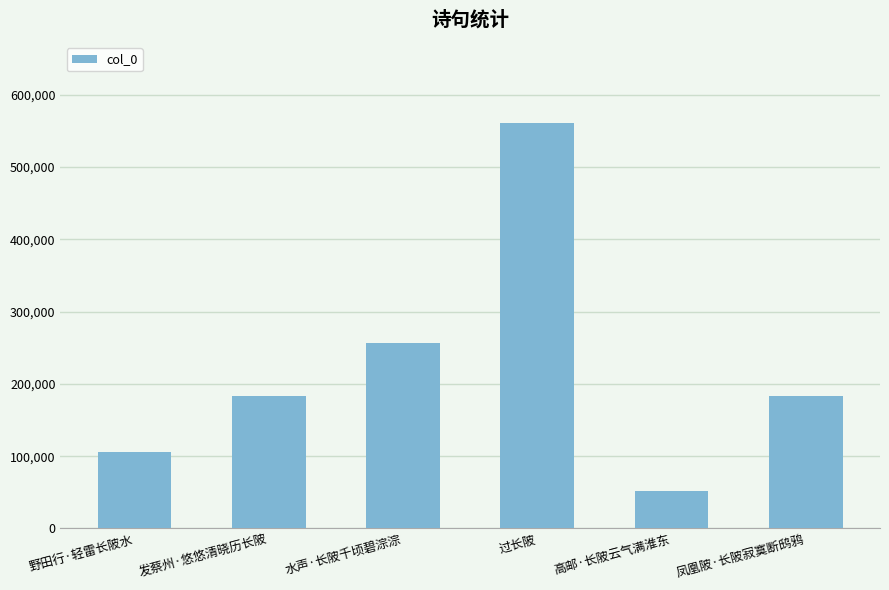

The chart shows a value of 330600 at 过长陂. True or false?

False